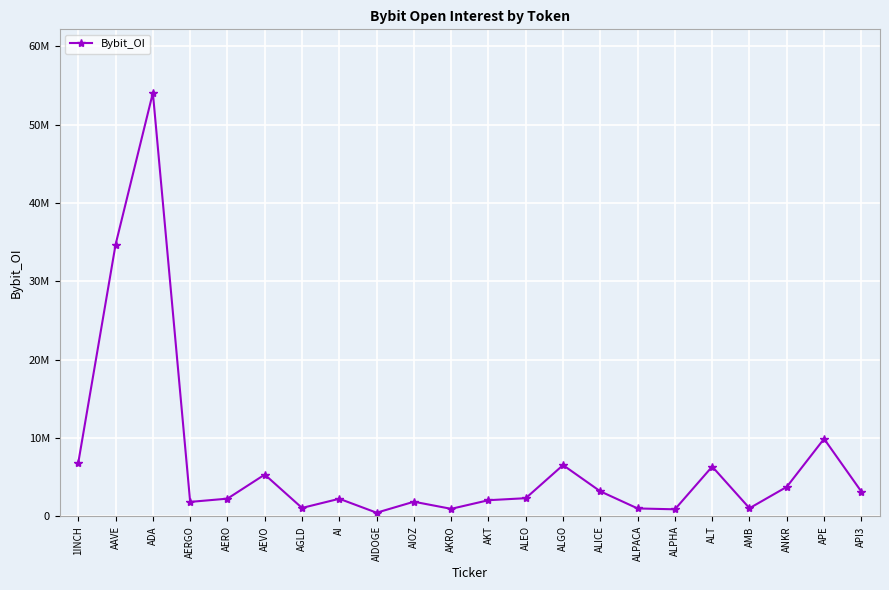

Is this an area chart (filled region under the line)?

No